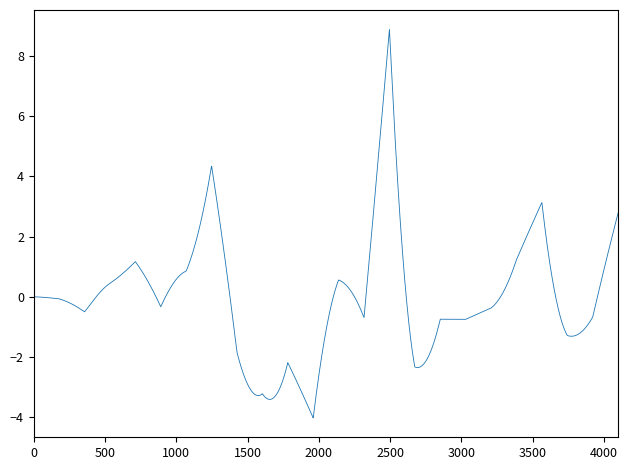

What is the smallest value displayed?

-4.0